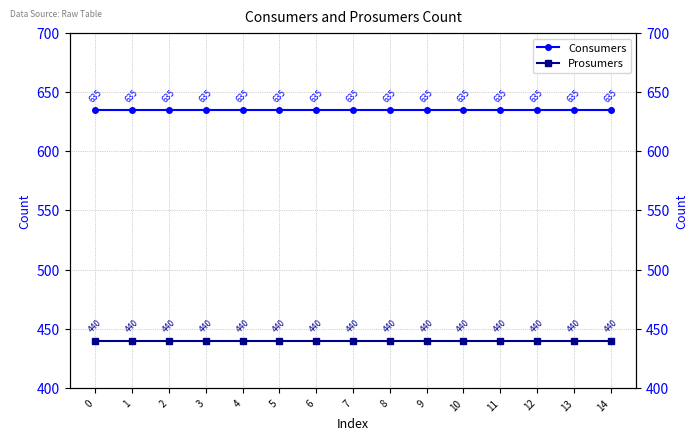

How many distinct data groups are displayed?

2